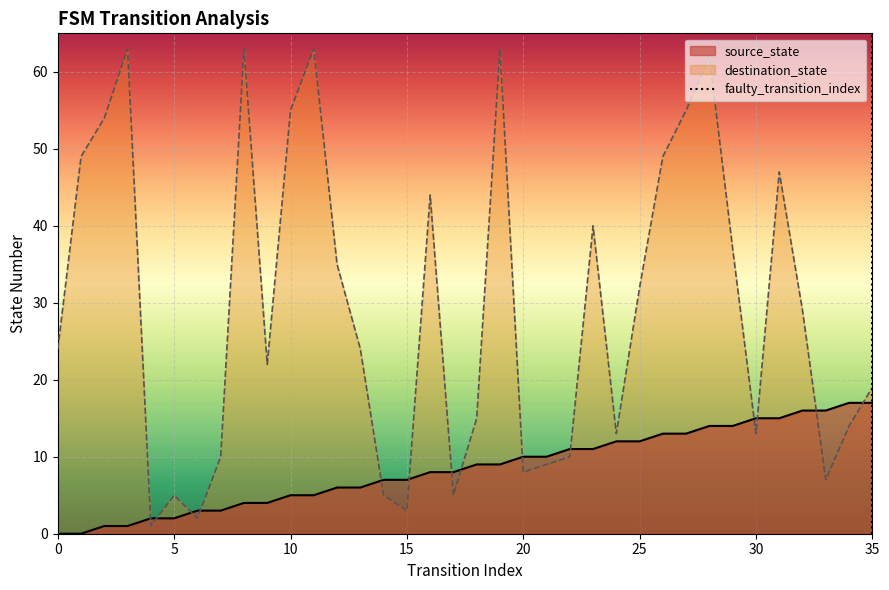

True or false: source_state and destination_state cross at least once.

True